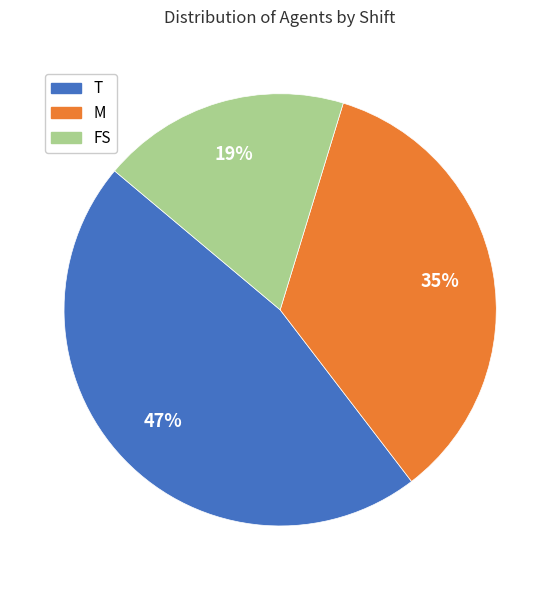

Is it true that T is 38% of the pie?

False